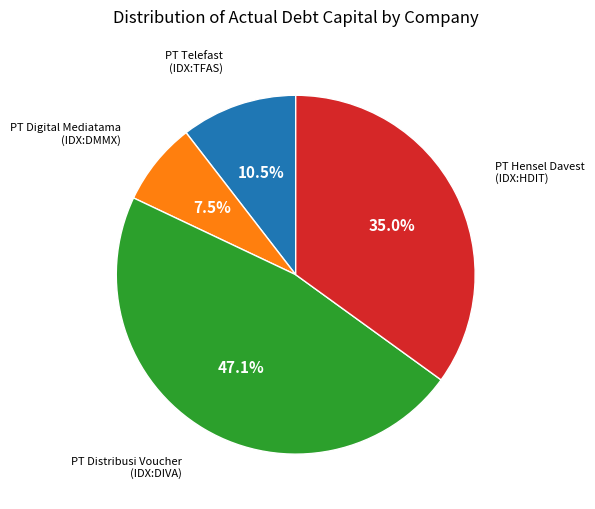

How many slices are in this pie chart?

4